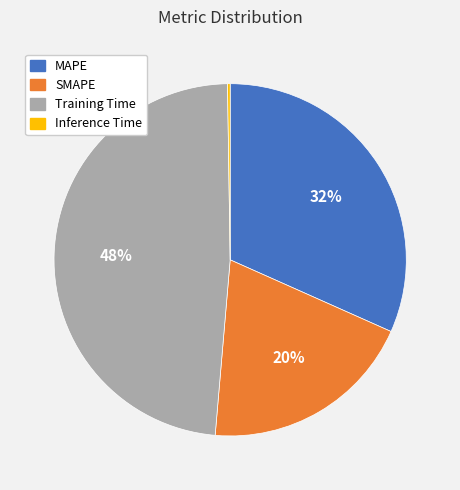

To the nearest percent, what is the difference between the largest and smallest slice percentages?

48%